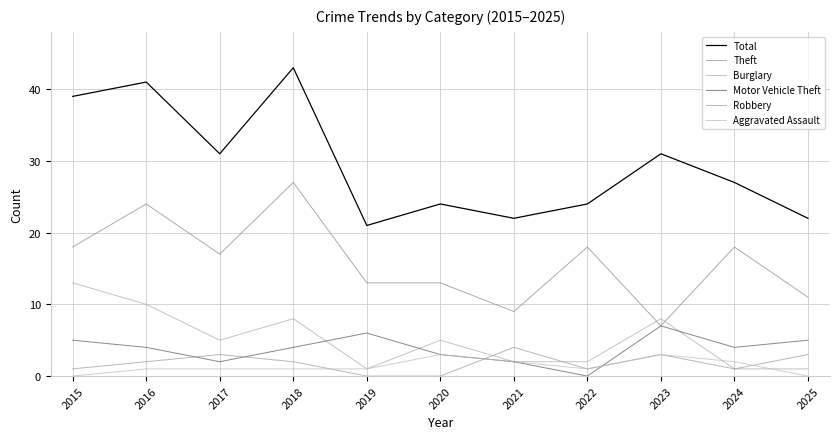

What are all the series names shown in the legend?

Total, Theft, Burglary, Motor Vehicle Theft, Robbery, Aggravated Assault